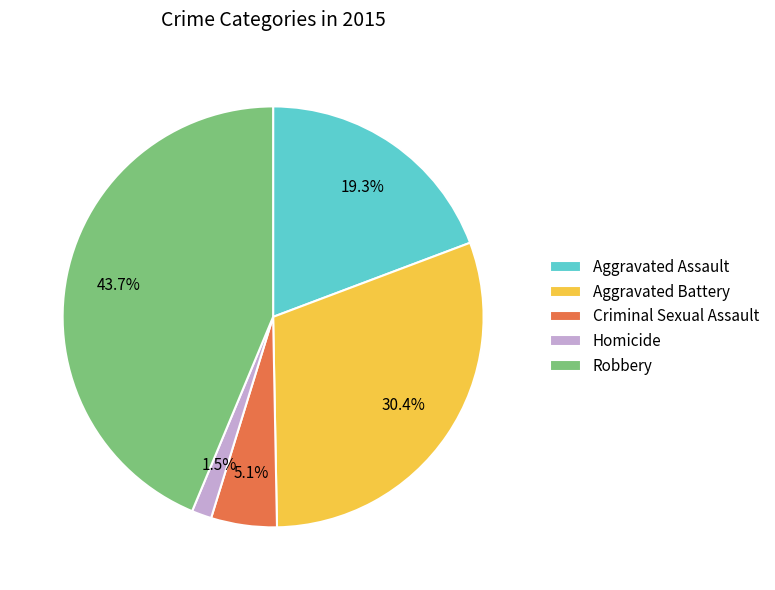

What is the smallest slice in the pie chart?

Homicide